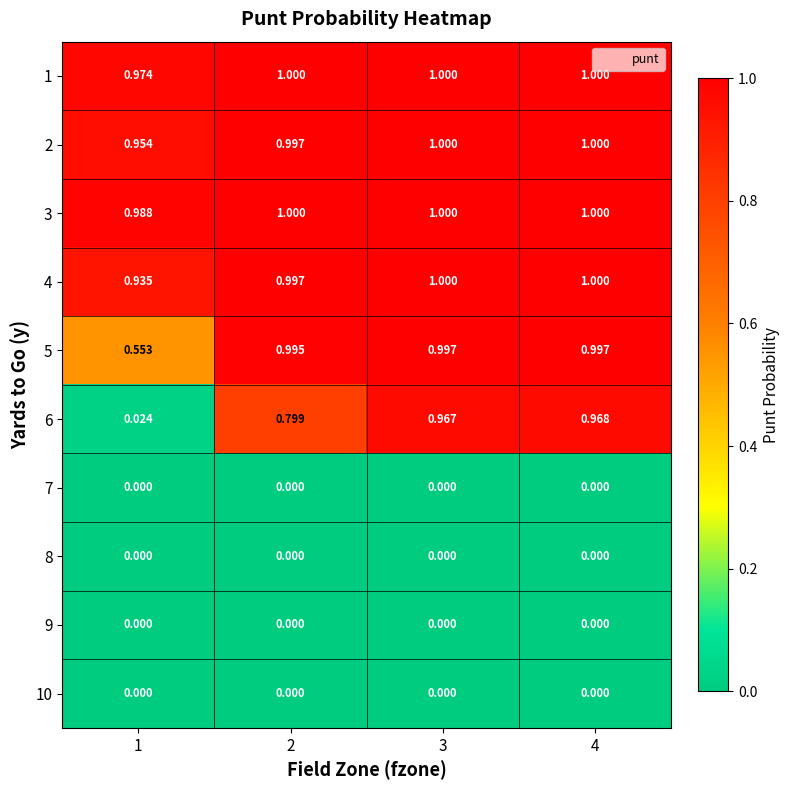

Is the value of 6 at 1 greater than the value of 1 at 2?

No